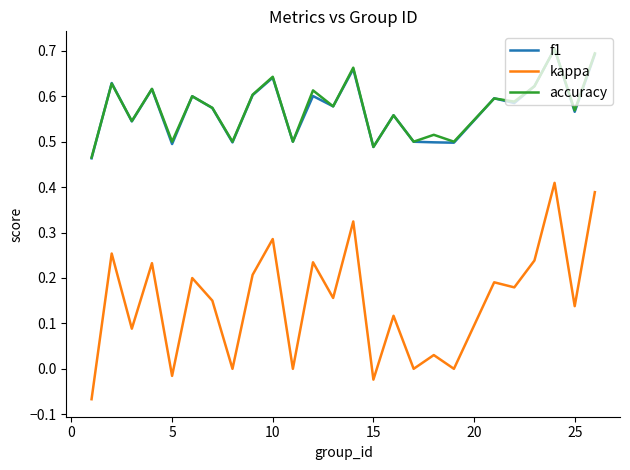

How many accuracy values are between 0 and 1?

25